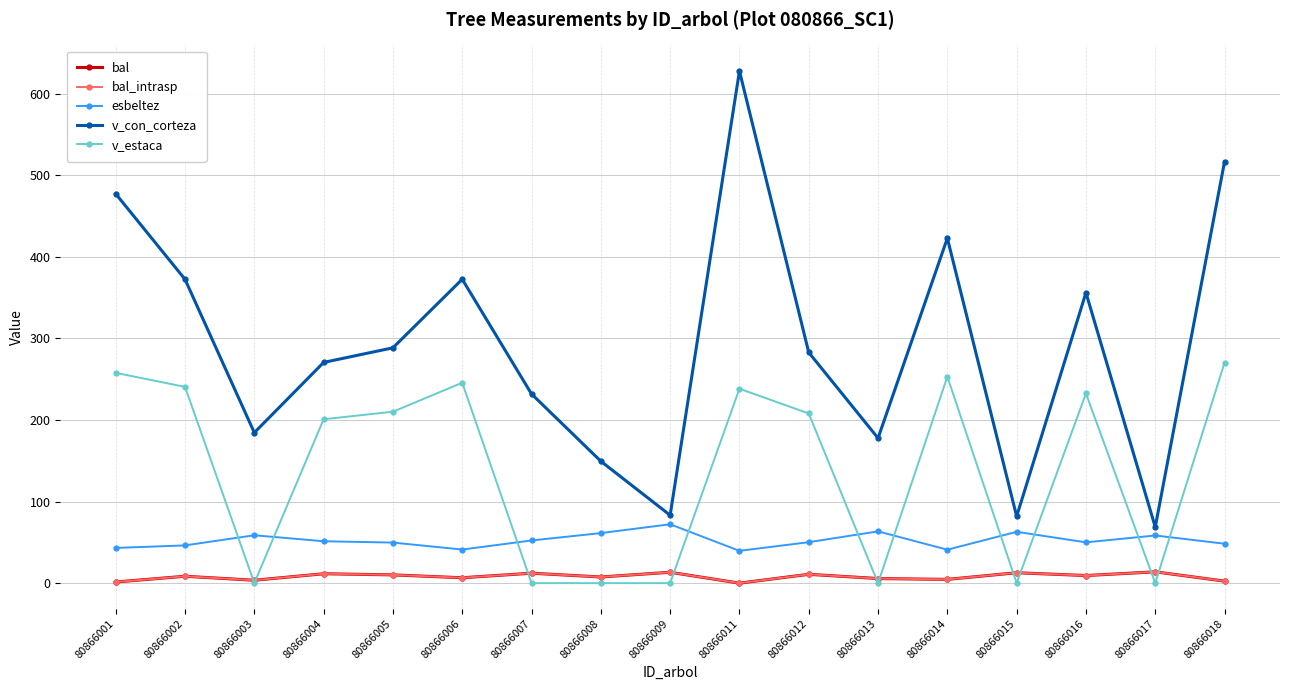

What is the average value of the v_con_corteza series?

292.0